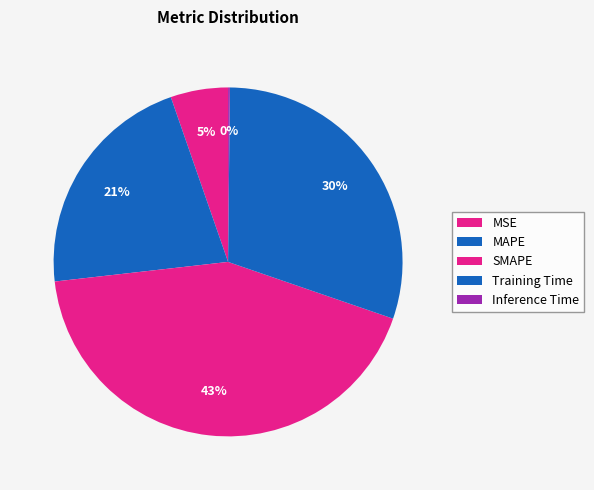

Is it true that Training Time is 24% of the pie?

False